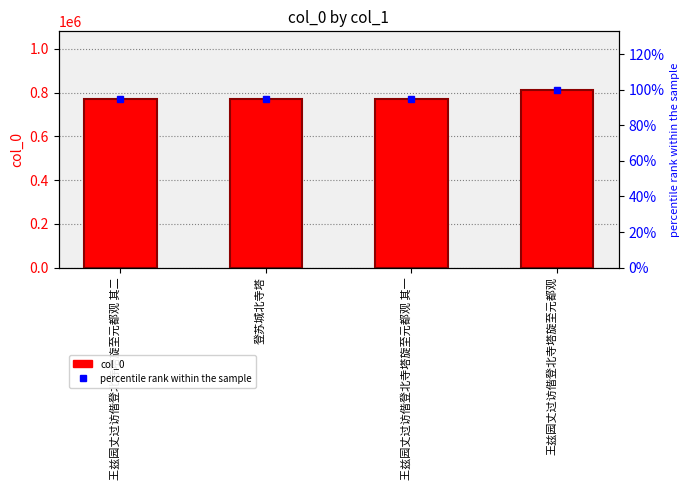

At 王兹园丈过访偕登北寺塔旋至元都观, list the series in order from largest to smallest.

col_0, percentile rank within the sample